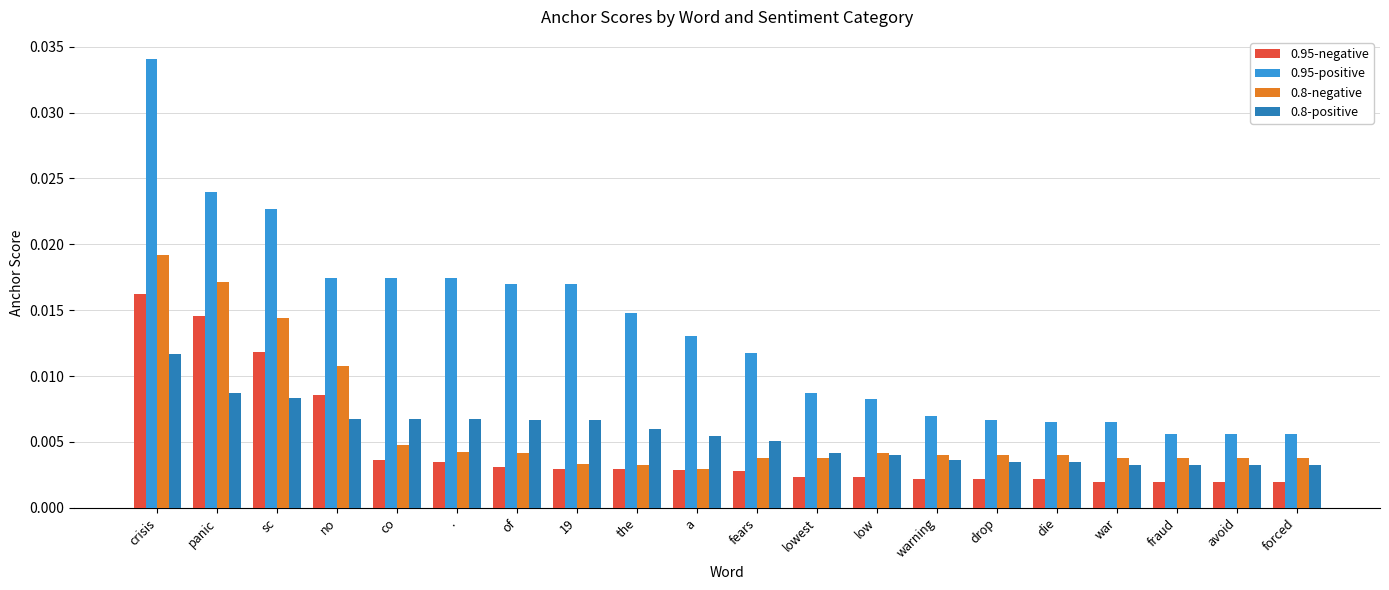

At how many categories does at least one series exceed 0?

20